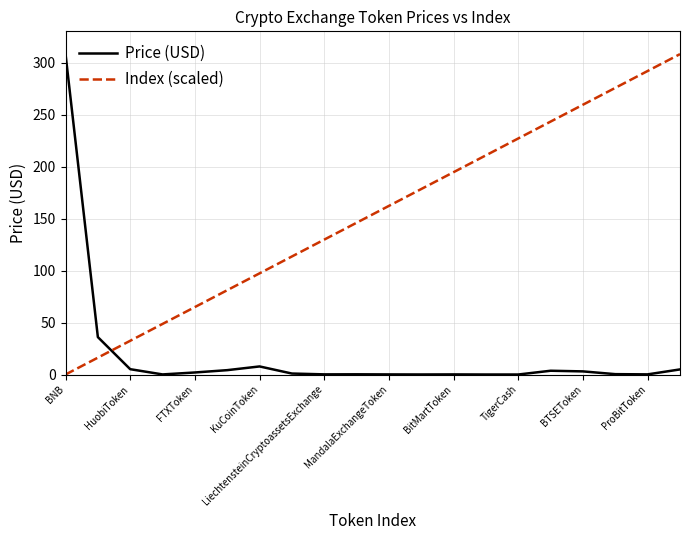

What is the difference between the maximum and second lowest values in the Index (scaled) series?

291.9